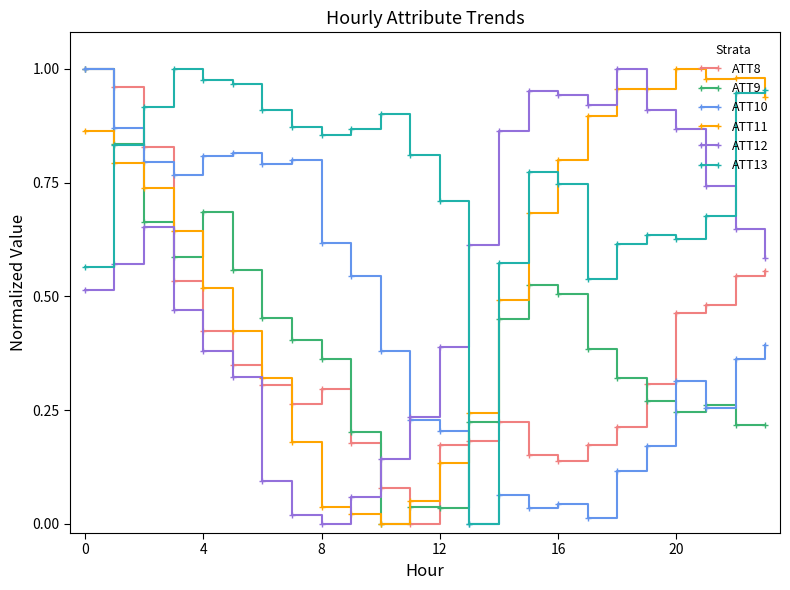

True or false: ATT10 has more than 1 interior local peaks.

True